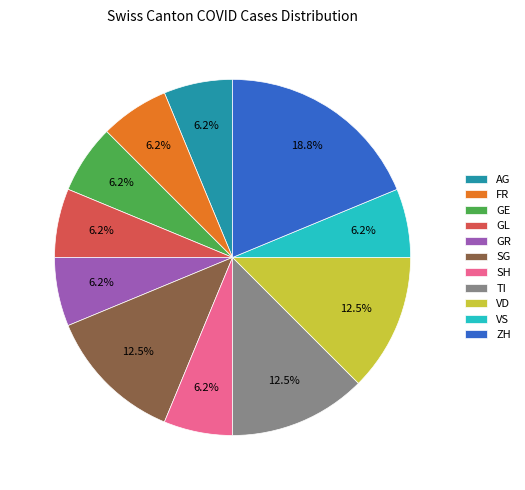

Is the sum of VS and AG greater than half?

No